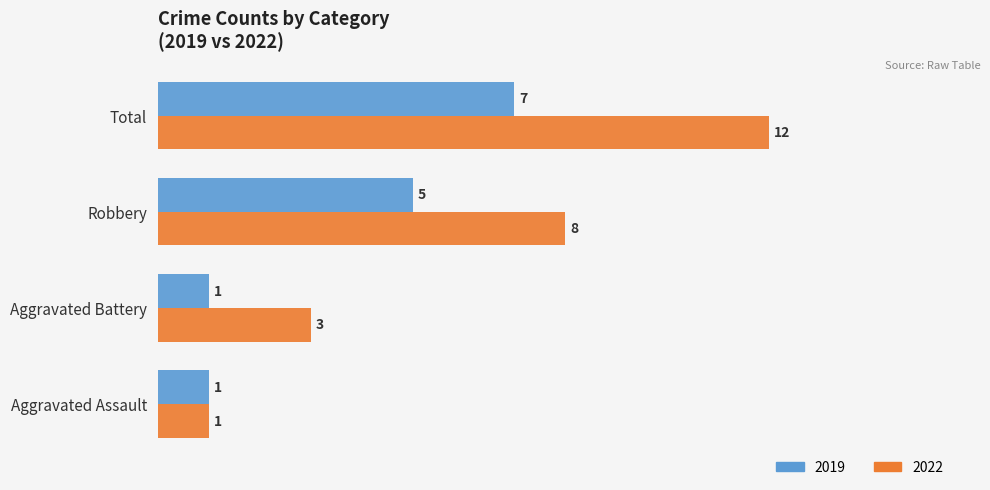

At which label does 2022 reach its minimum?

Aggravated Assault